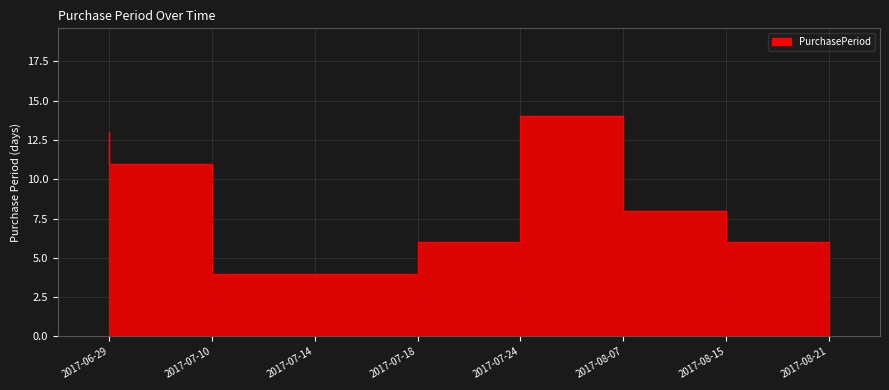

At which label does the data first exceed 8?

2017-06-29